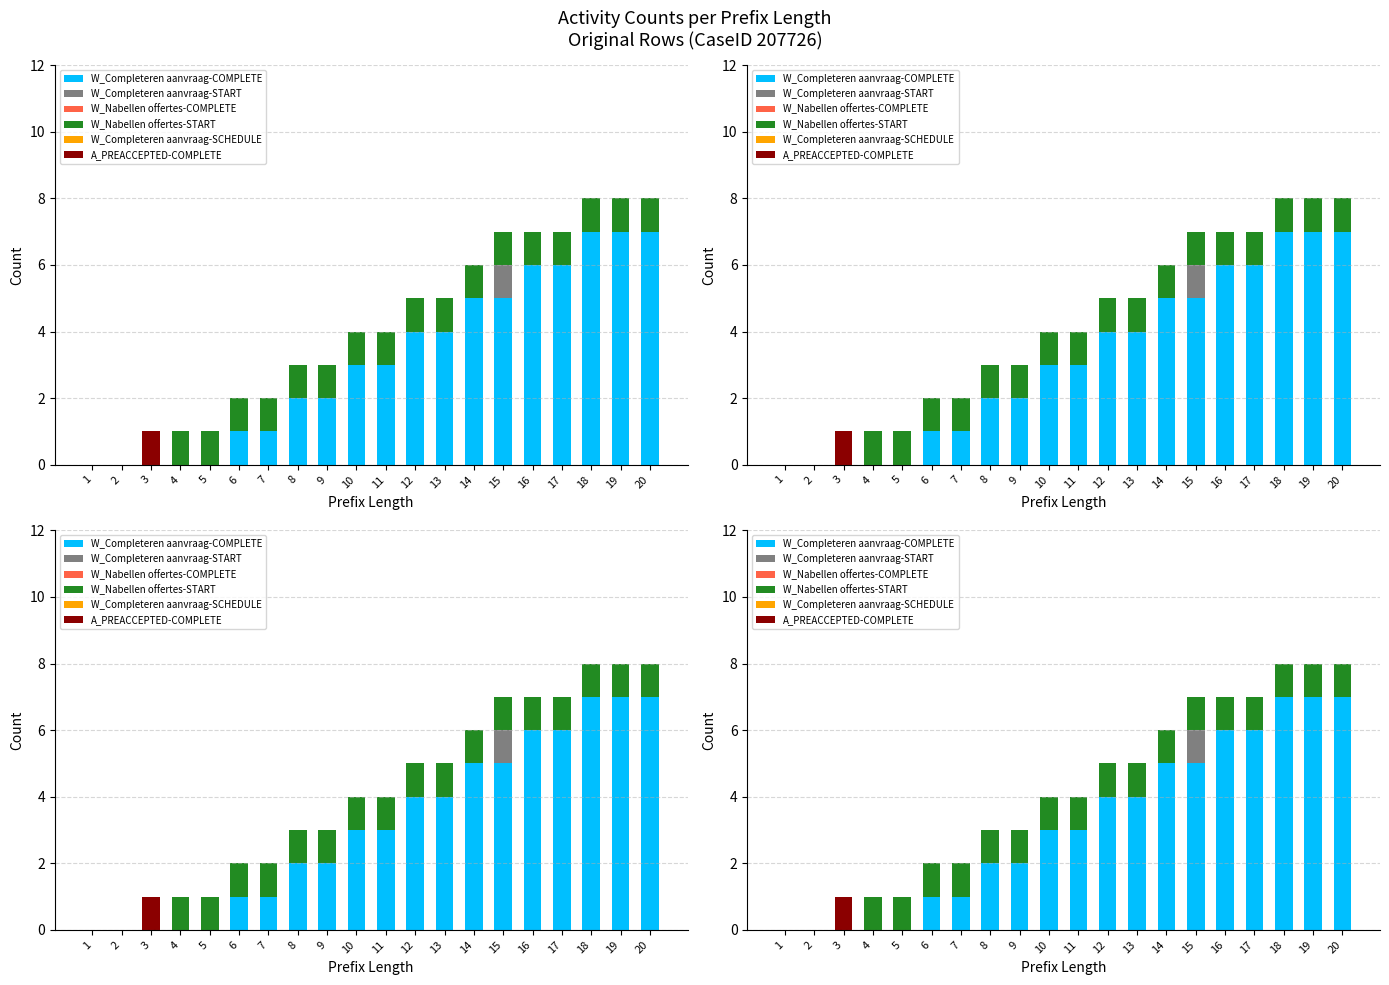

True or false: A_PREACCEPTED-COMPLETE has a value of 0 at 2.

True